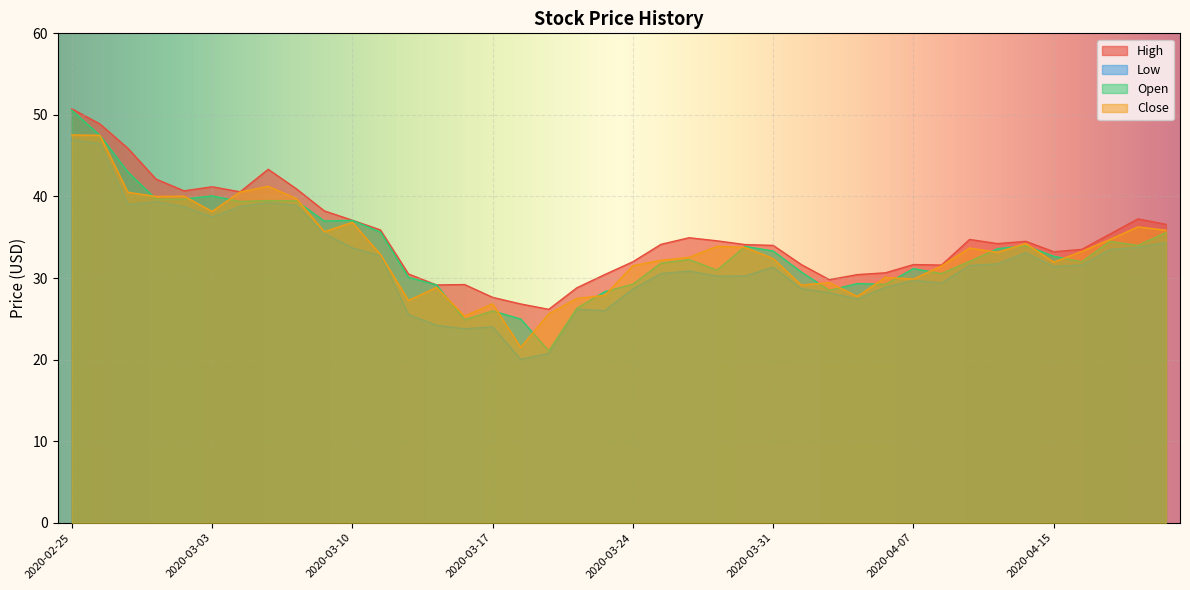

In Open, how many points are higher than both neighbors (excluding endpoints)?

10